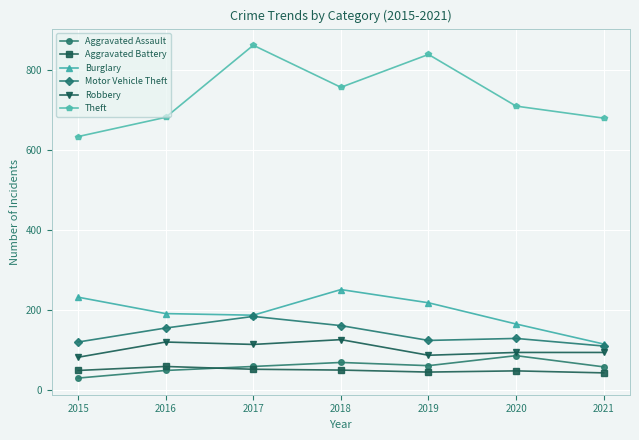

What is the value of the Motor Vehicle Theft point at the 1st from the left?

120